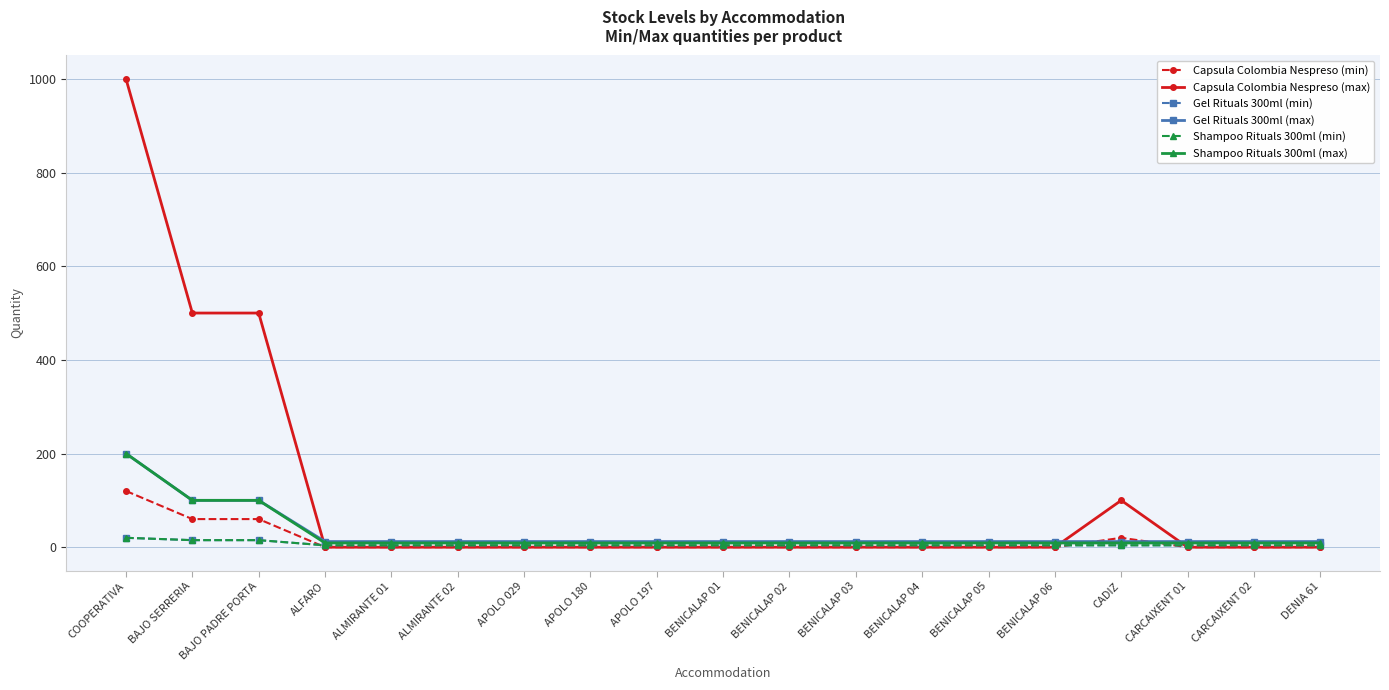

Is this an area chart (filled region under the line)?

No